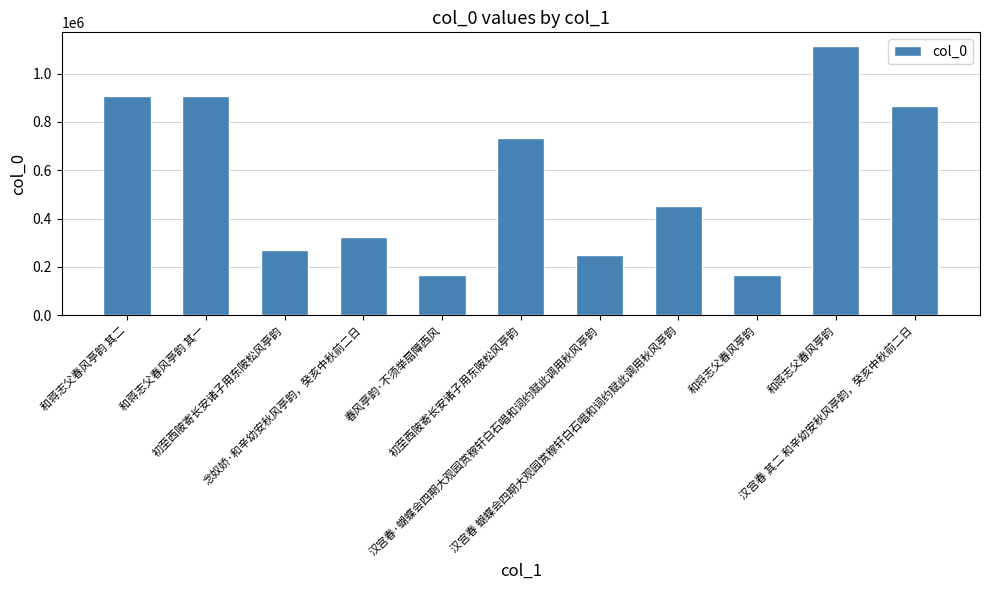

Does the chart contain any negative values?

No